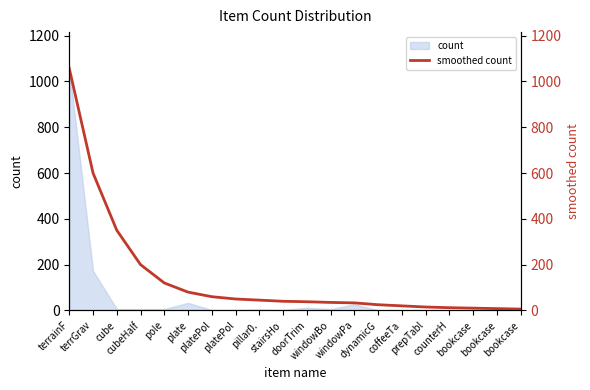

Where does the data first go above 40?

terrainF